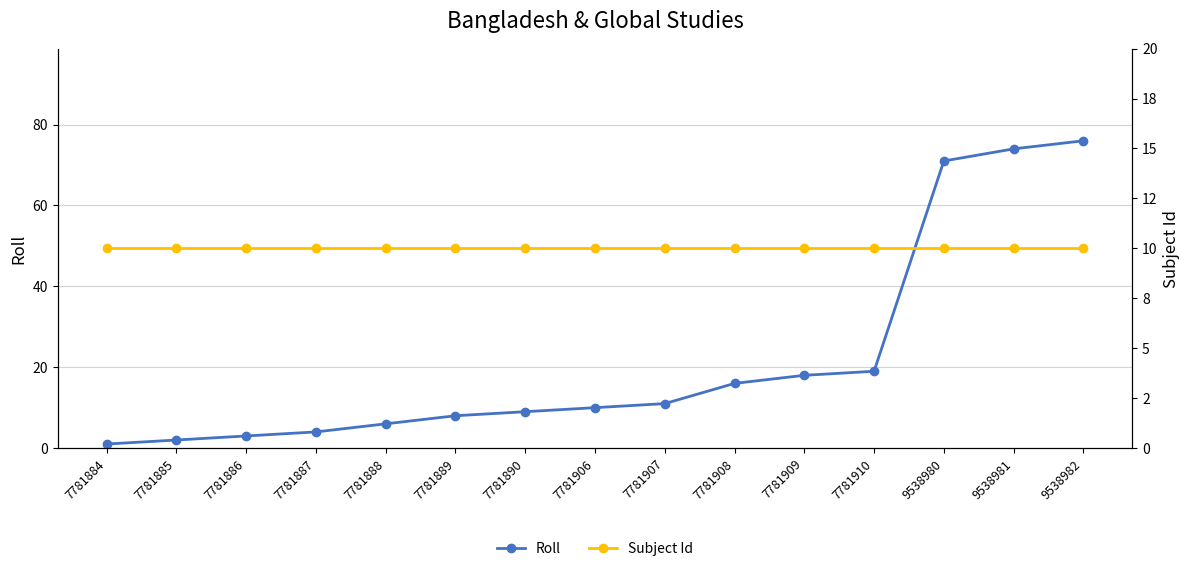

True or false: Roll and Subject Id cross at least once.

False